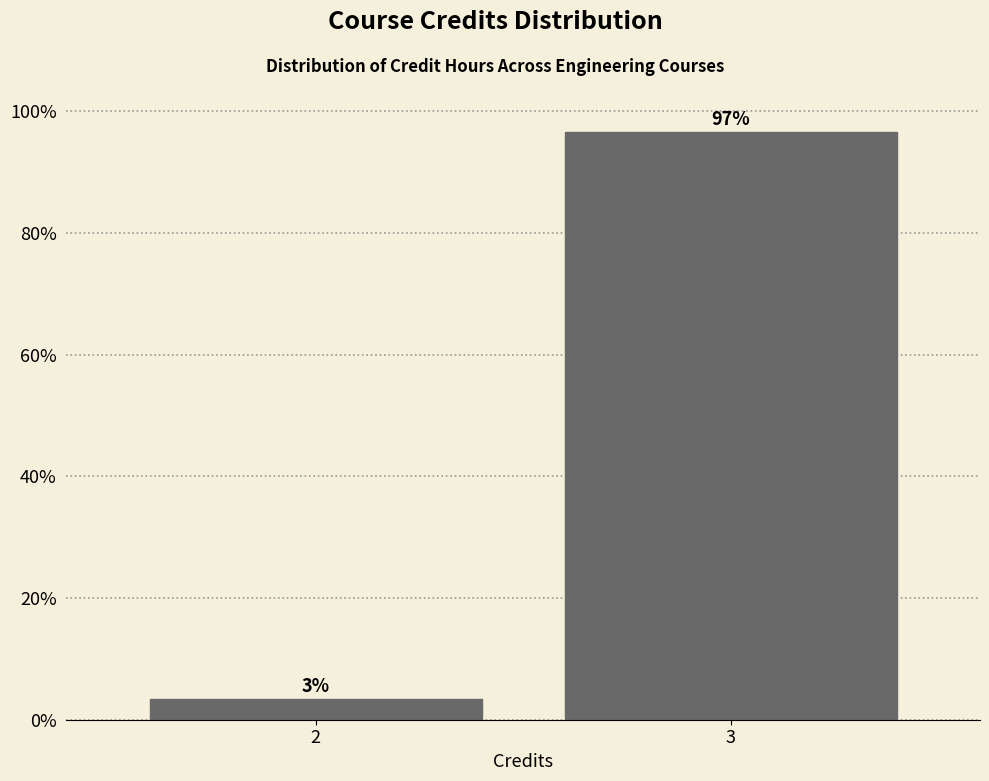

True or false: the data shows 96.6 at 3.

True